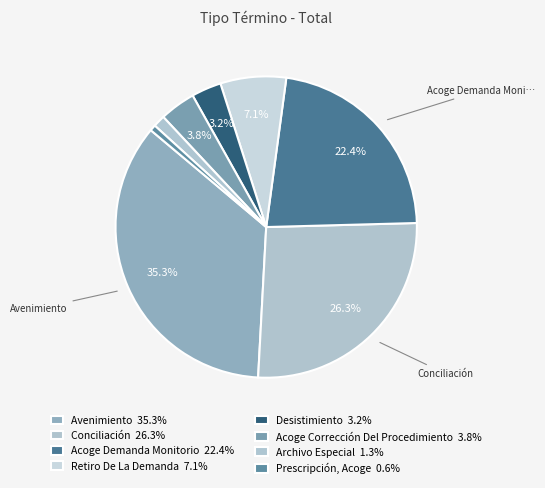

How many segments does this pie chart have?

8